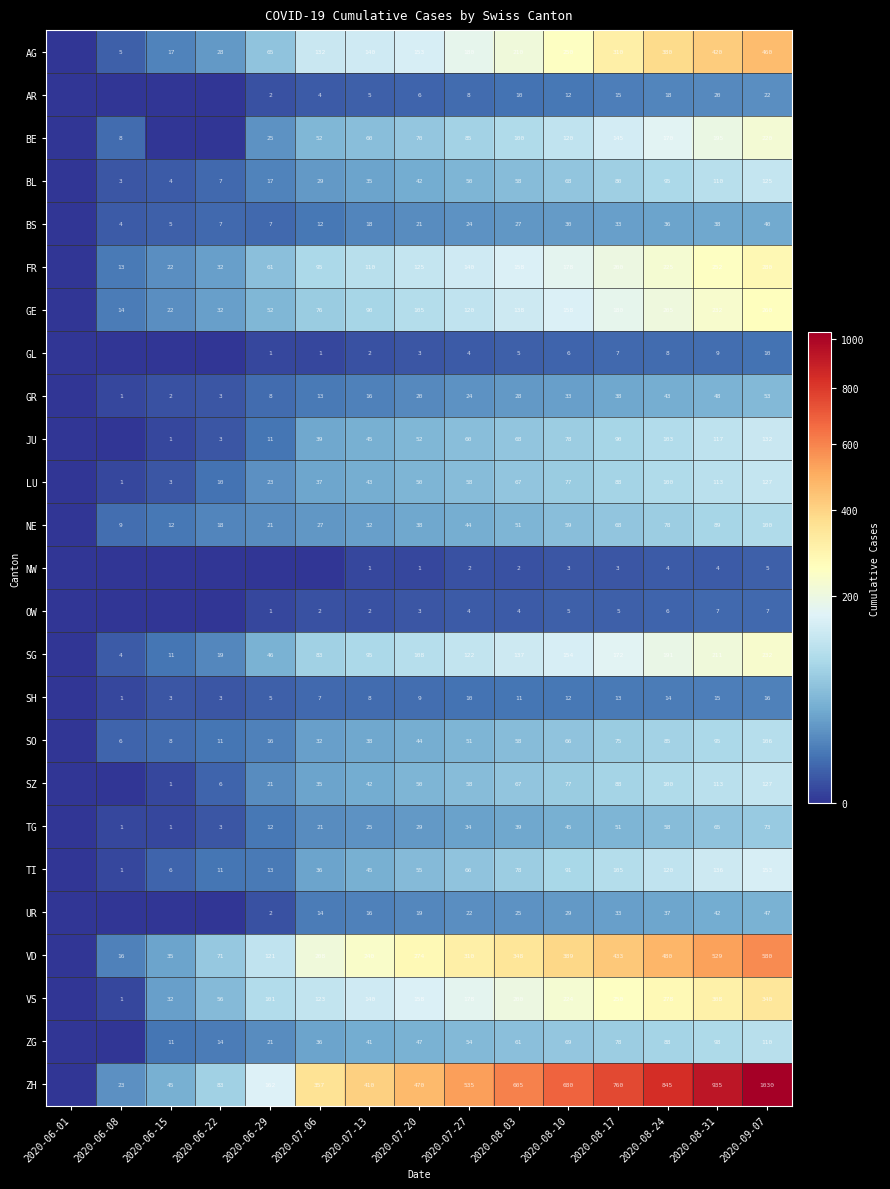

What is the spread (max minus min) of values at 2020-08-31?

931